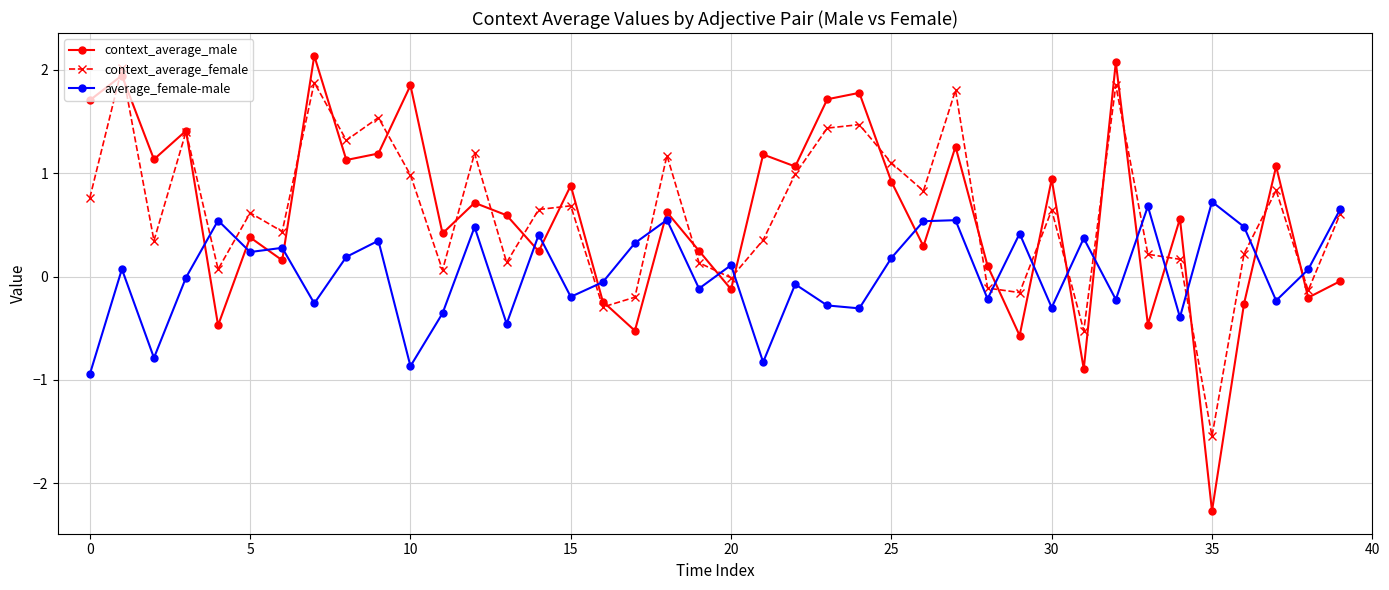

True or false: context_average_male and average_female-male cross at least once.

True